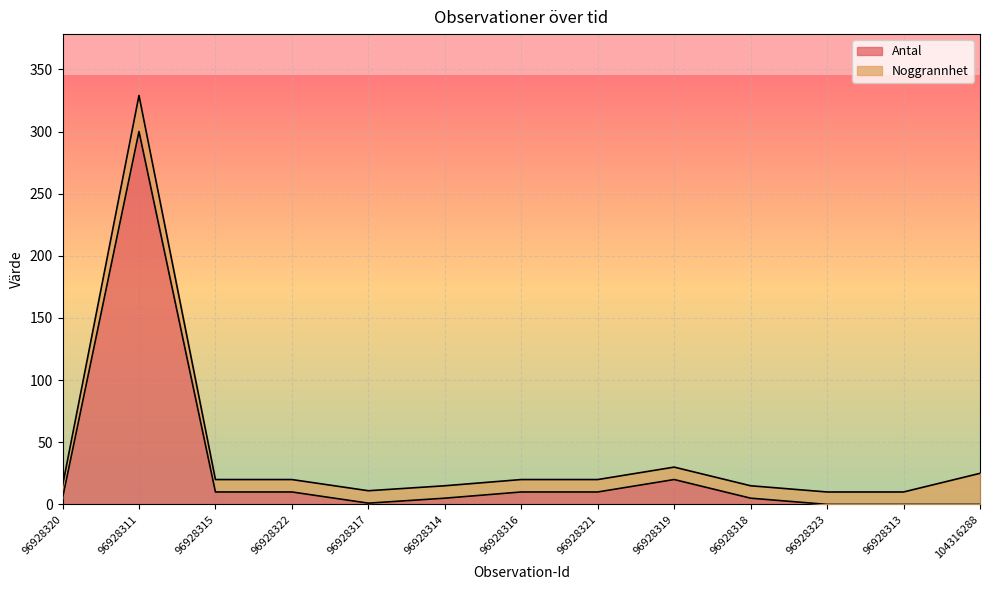

True or false: the data shows 0 at 104316288.

True